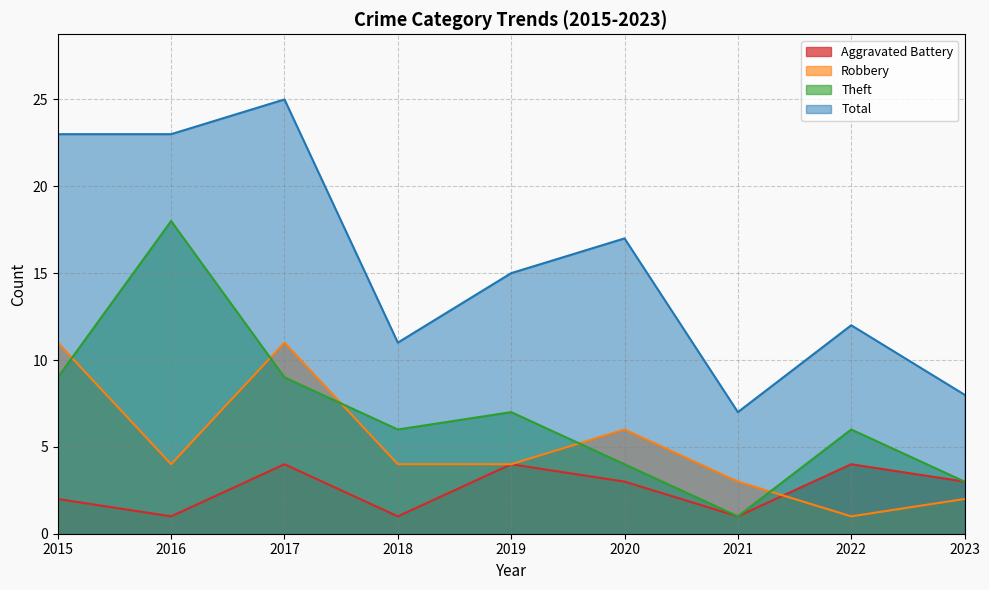

The Total series shows 11 at 2018. True or false?

True